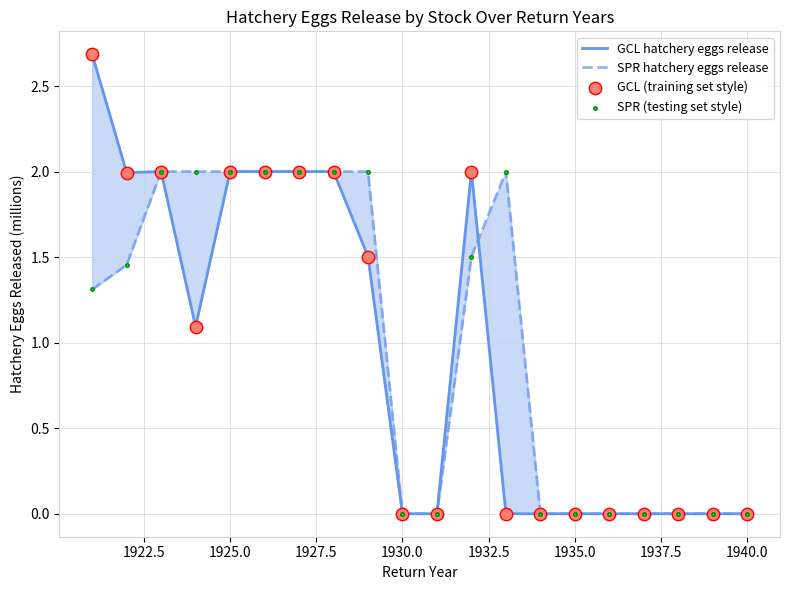

Which series reaches the minimum Y coordinate?

GCL hatchery eggs release